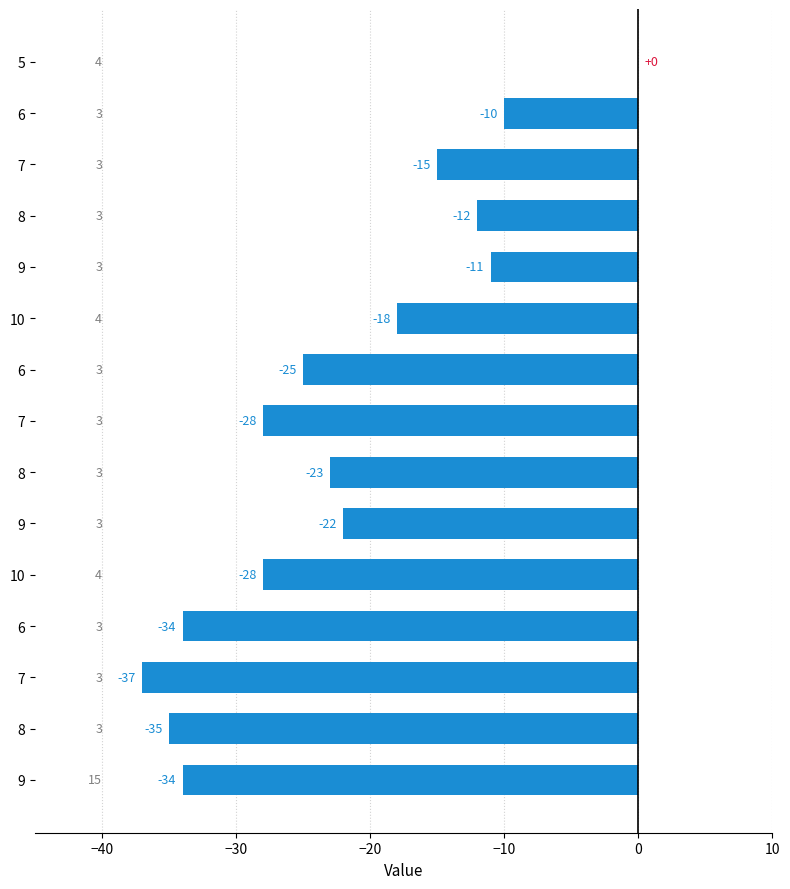

How many values exceed -23?

7